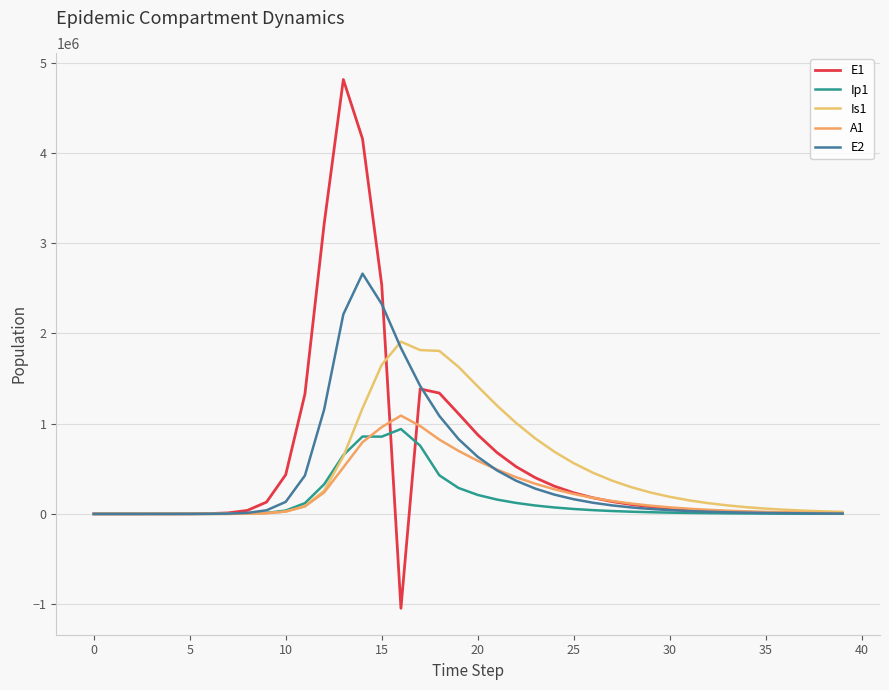

Does the chart display data point markers on the line(s)?

No